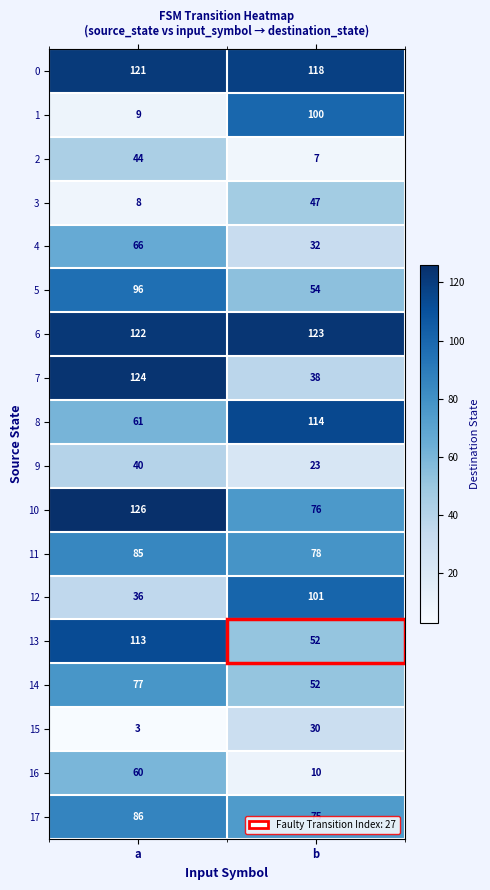

Which category has the lowest value in the 17 series?

b